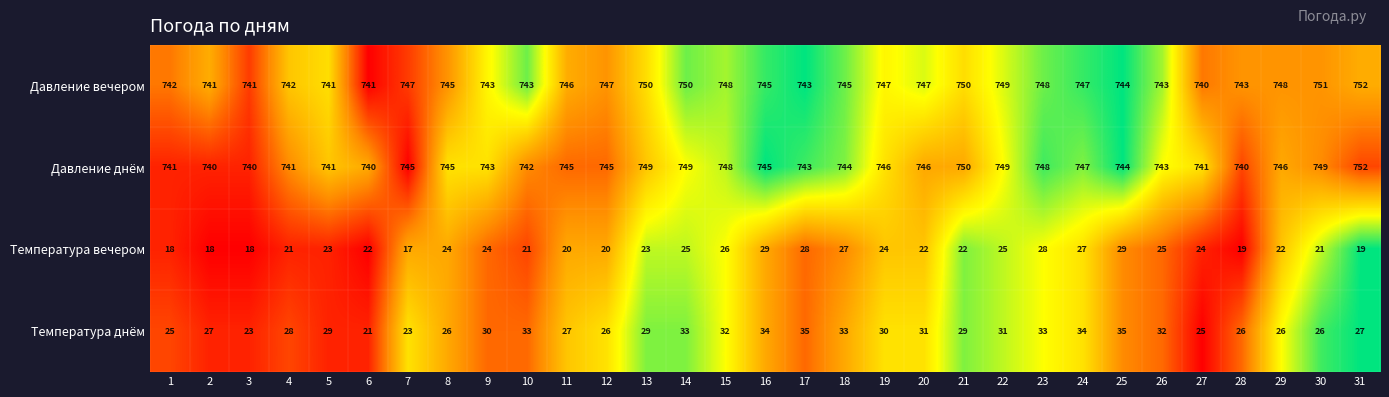

What is the highest value of the Давление вечером series?

752